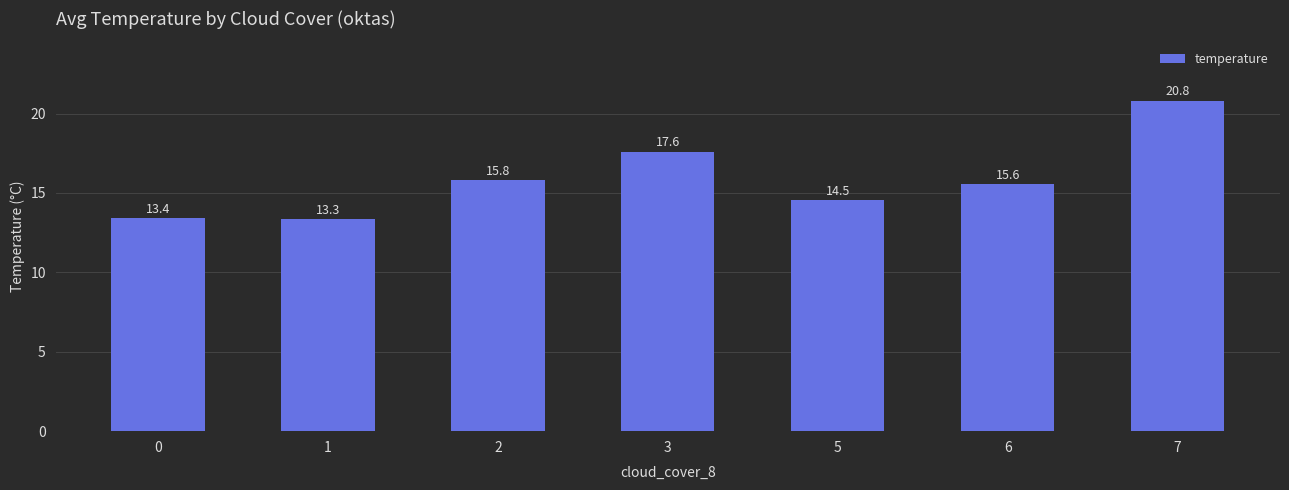

How many bars are there in total?

7